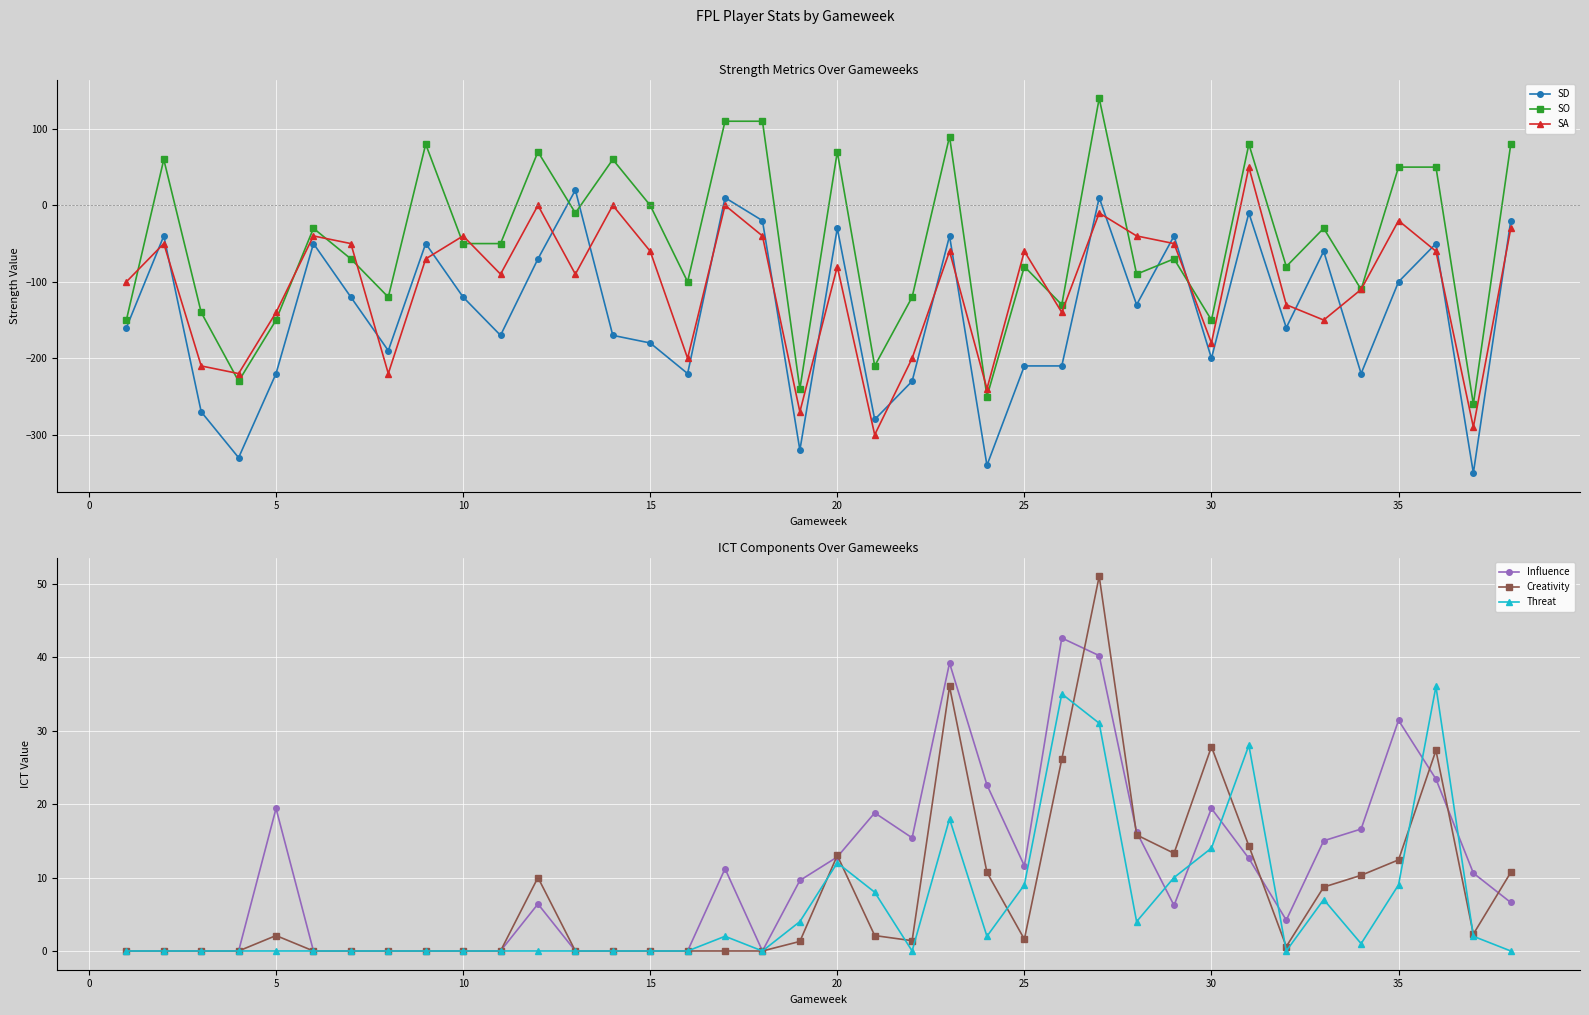

True or false: SO has more than 0 interior local peaks.

True